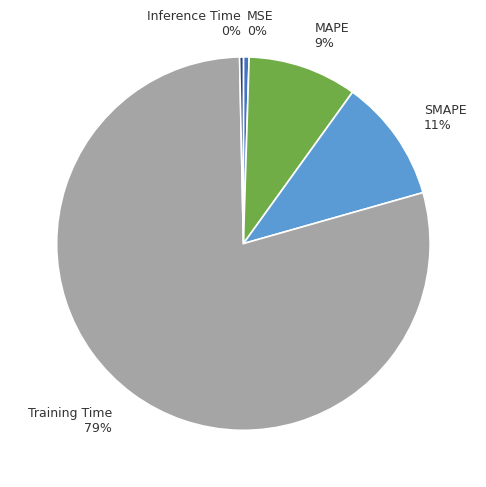

Which slice is the largest?

Training Time